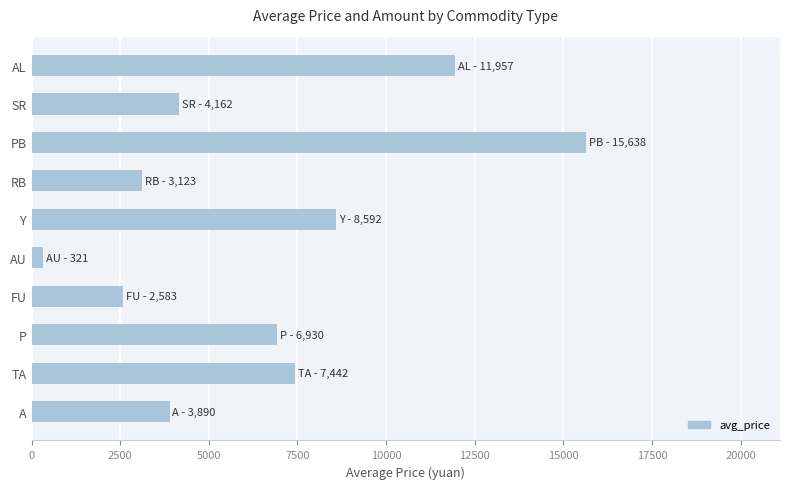

Reading bottom to top, transcribe all the data shown in this chart.

3890.3	7442.2	6929.8	2582.7	321.0	8592.3	3123.4	15637.9	4162.2	11956.8